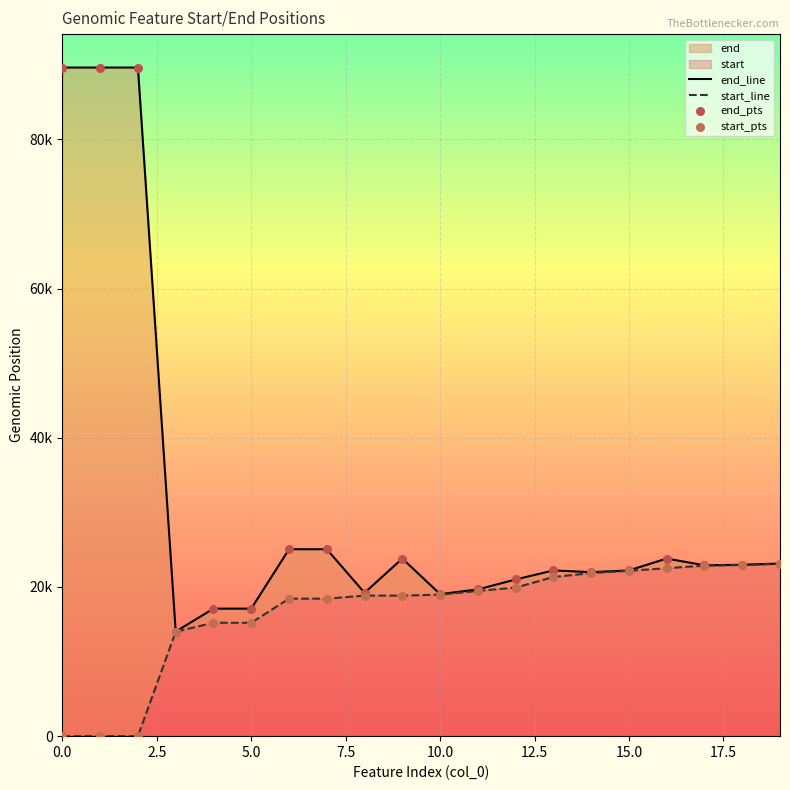

Is the value of start_pts at 12.5 greater than the value of end_pts at 14?

No